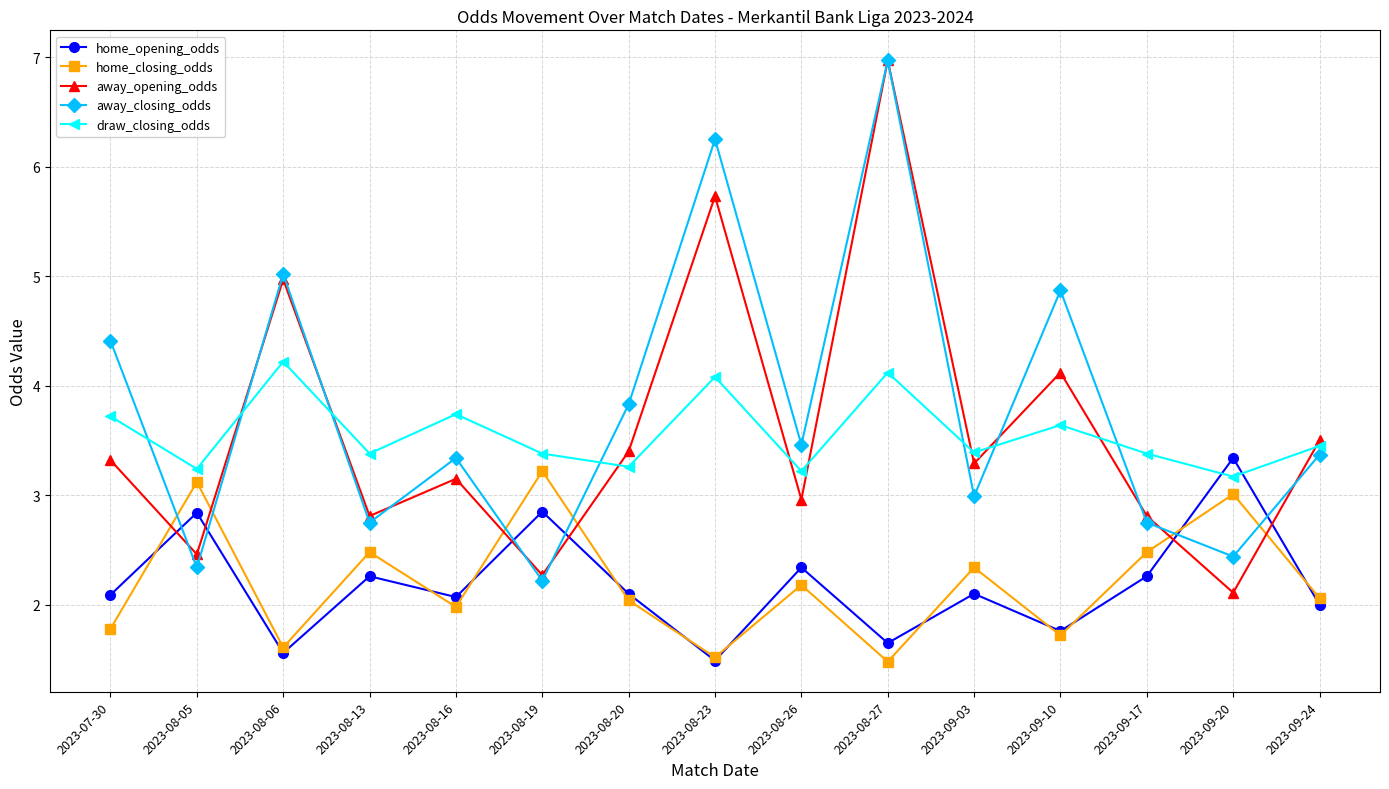

What is the maximum value for home_opening_odds?

3.3